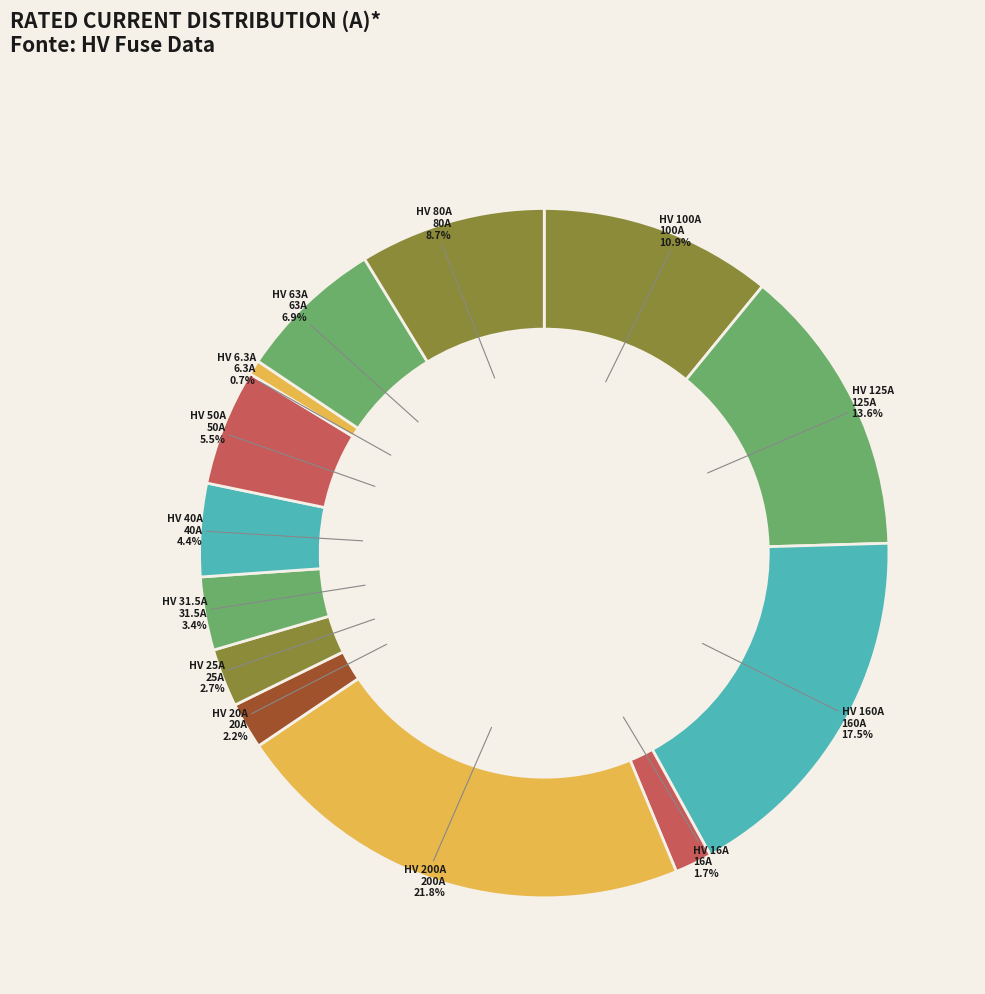

The HV 200A slice represents 17% of the pie. True or false?

False